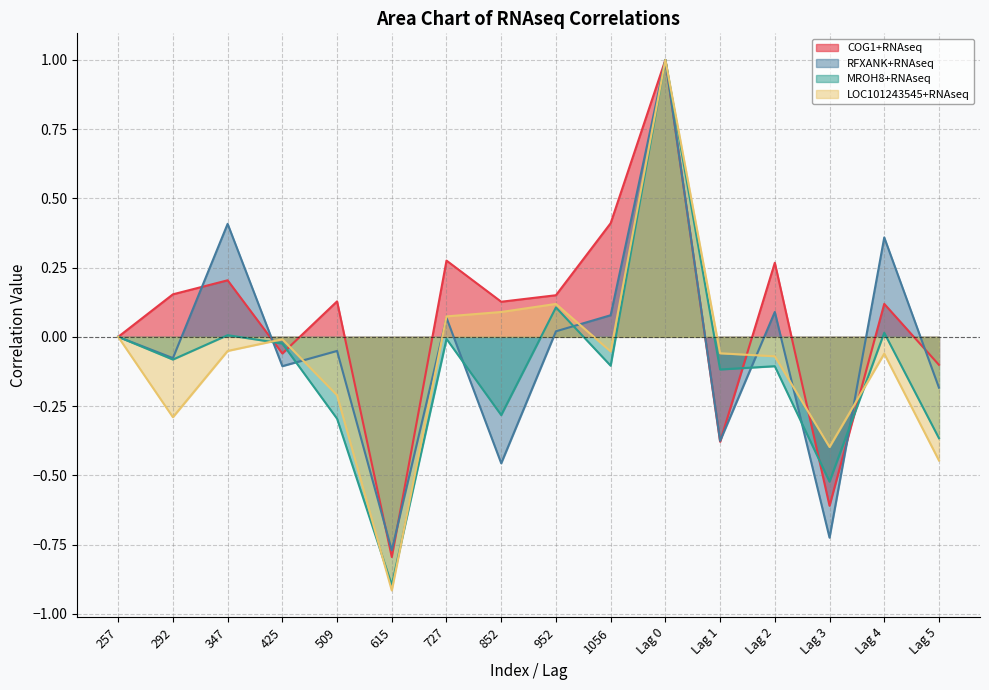

Reading left to right, extract all data points from this chart.

COG1+RNAseq: 0.0	0.2	0.2	-0.1	0.1	-0.8	0.3	0.1	0.2	0.4	1.0	-0.4	0.3	-0.6	0.1	-0.1
RFXANK+RNAseq: 0.0	-0.1	0.4	-0.1	-0.1	-0.8	0.1	-0.5	0.0	0.1	1.0	-0.4	0.1	-0.7	0.4	-0.2
MROH8+RNAseq: 0.0	-0.1	0.0	-0.0	-0.3	-0.9	-0.0	-0.3	0.1	-0.1	1.0	-0.1	-0.1	-0.5	0.0	-0.4
LOC101243545+RNAseq: 0.0	-0.3	-0.1	-0.0	-0.2	-0.9	0.1	0.1	0.1	-0.1	1.0	-0.1	-0.1	-0.4	-0.1	-0.4